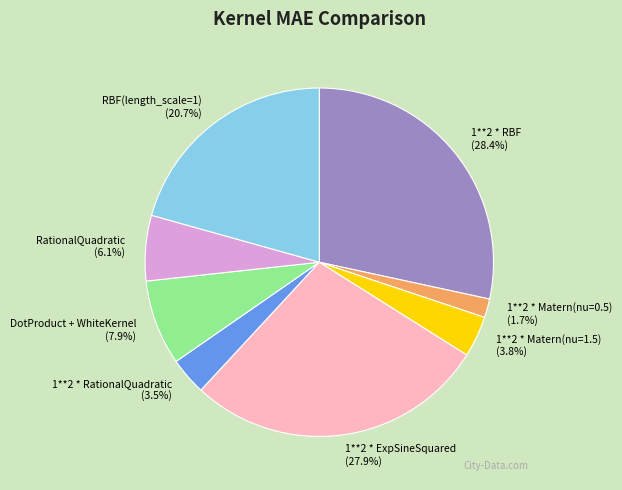

True or false: 1**2 * Matern(nu=0.5) accounts for 16% of the total.

False